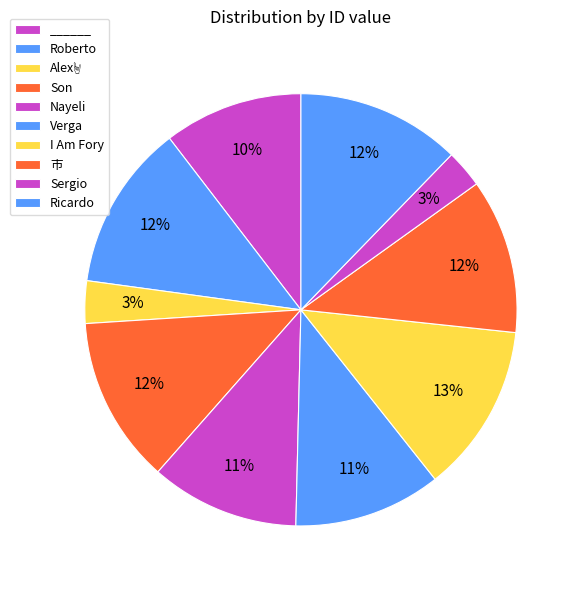

Is there any slice that represents more than half of the pie?

No